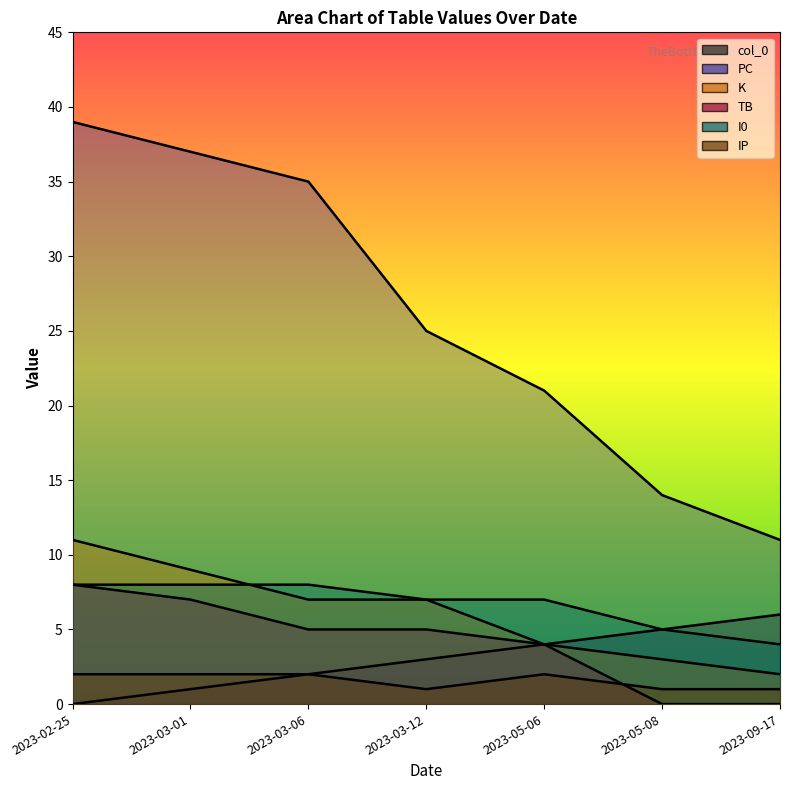

What are all the series names shown in the legend?

col_0, PC, K, TB, I0, IP